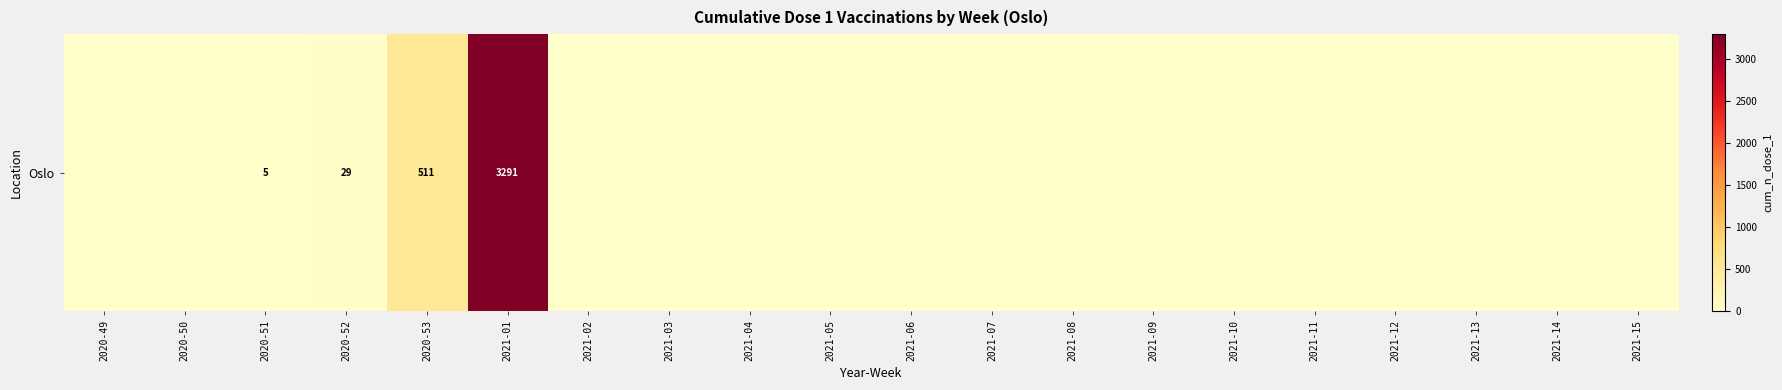

What is the difference between the second highest and second lowest values?

511